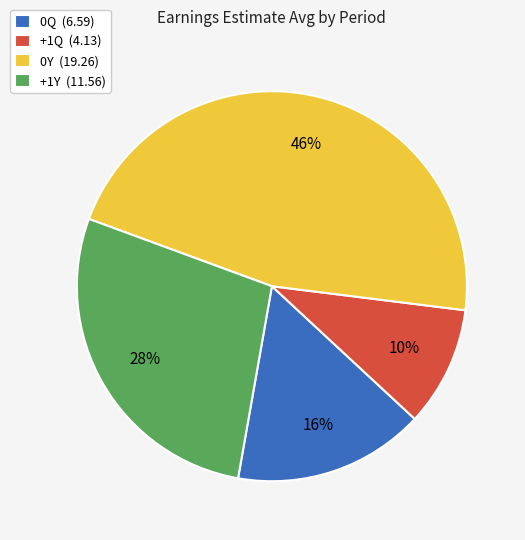

Is the sum of +1Q (4.13) and 0Y (19.26) greater than half?

Yes